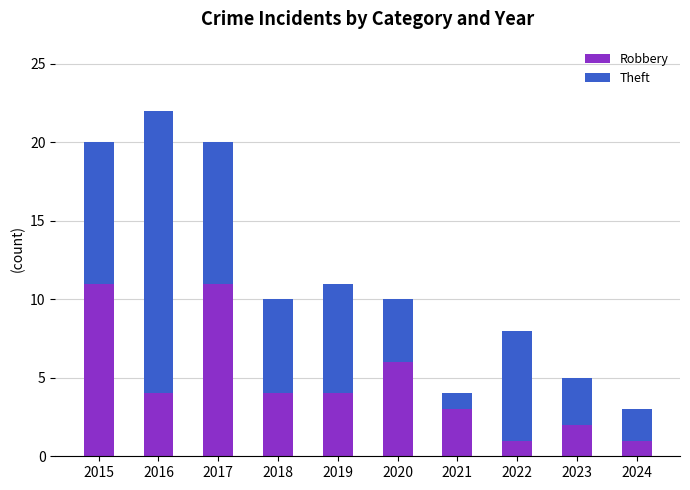

What is the average value of the Robbery series?

5